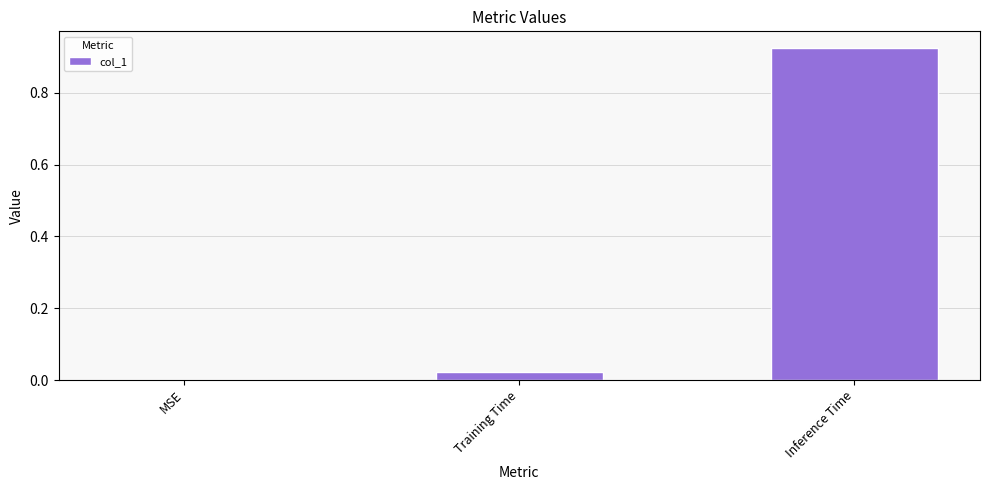

Which label corresponds to the largest value in the chart?

Inference Time